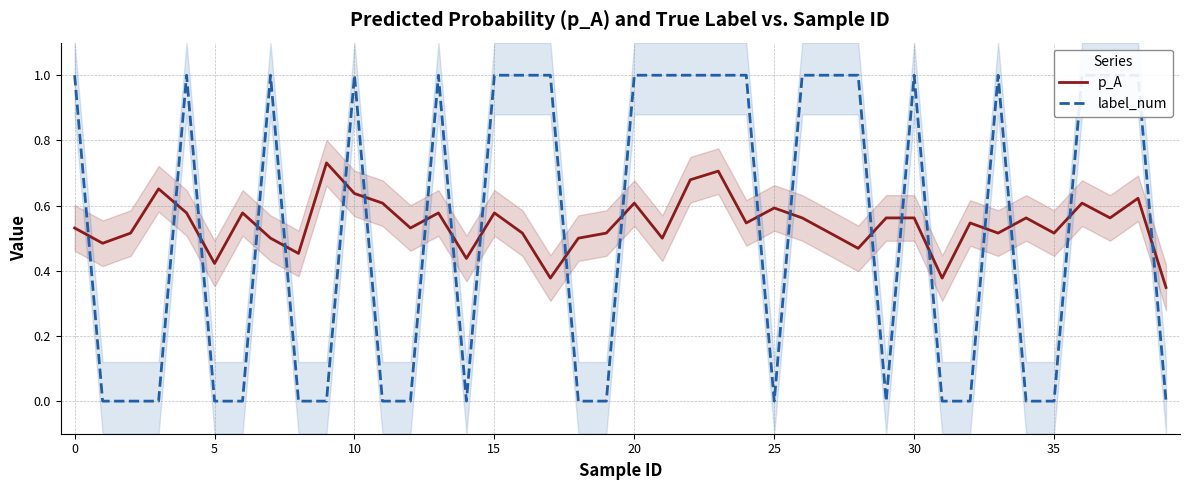

Rank the series by their average value, from highest to lowest.

p_A, label_num